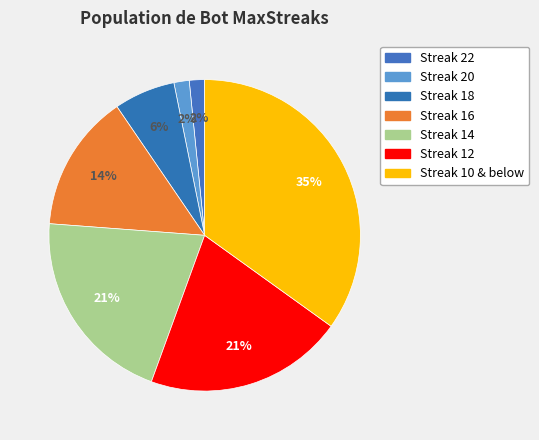

Which slice is the smallest?

22